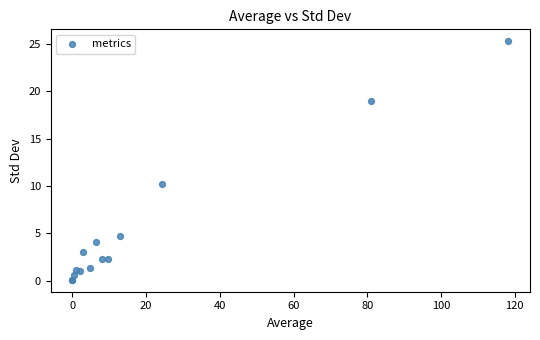

What Y value in the scatter plot is closest to 12?

10.2